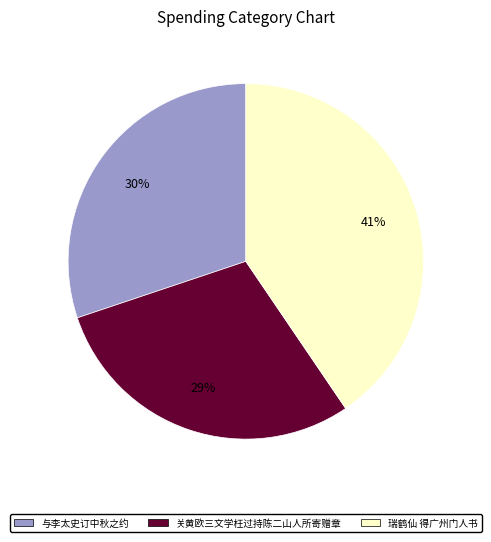

Does any single category account for the majority?

No